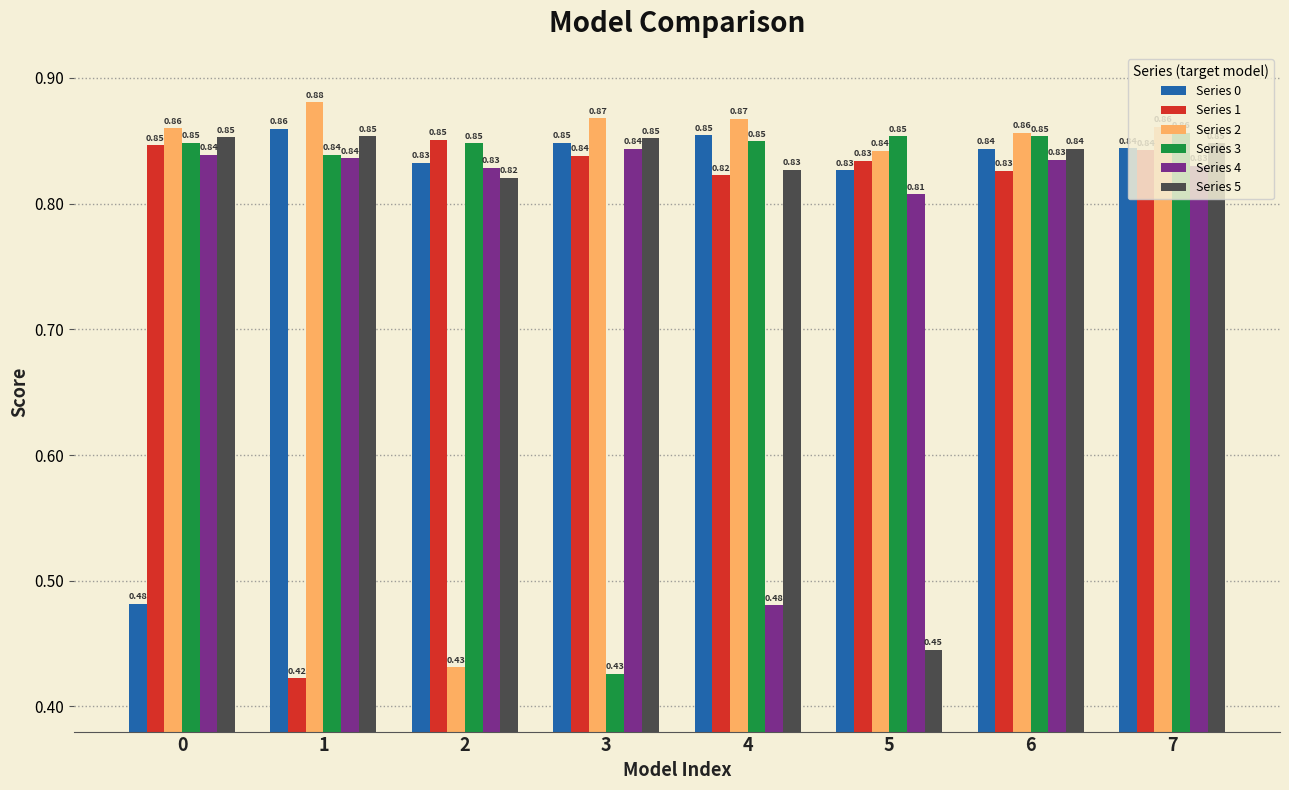

Is it true that Series 5 equals 1.3 at 4?

False